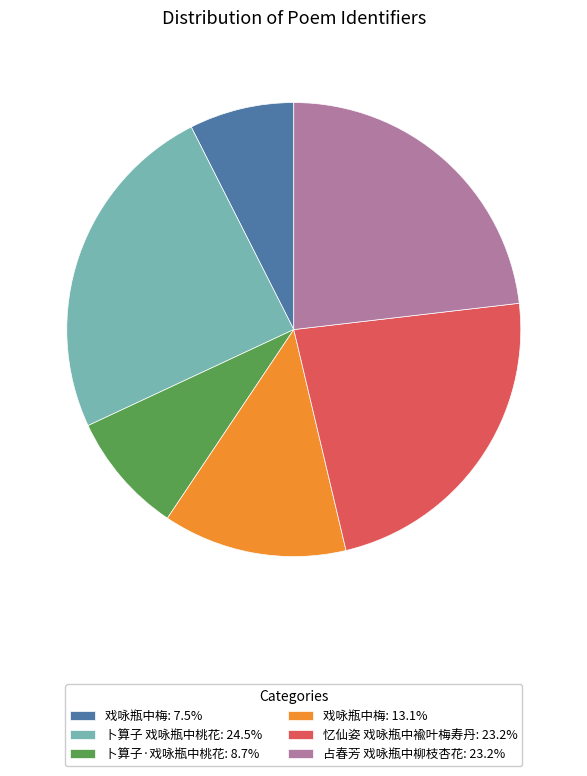

Combined, do 卜算子 戏咏瓶中桃花: 24.5% and 卜算子·戏咏瓶中桃花: 8.7% account for over 50%?

No